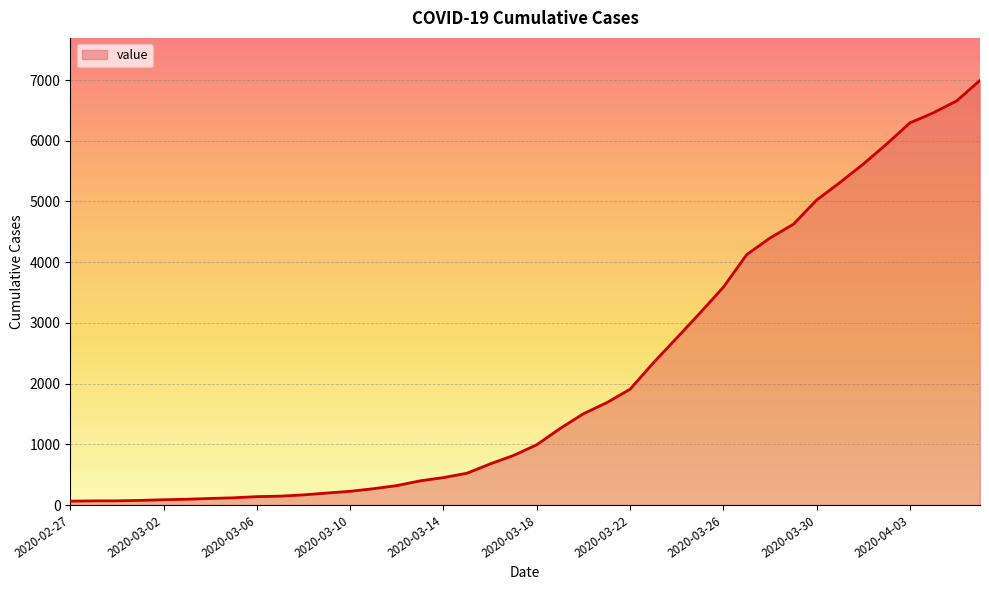

What is the difference between the maximum and minimum values?

6931